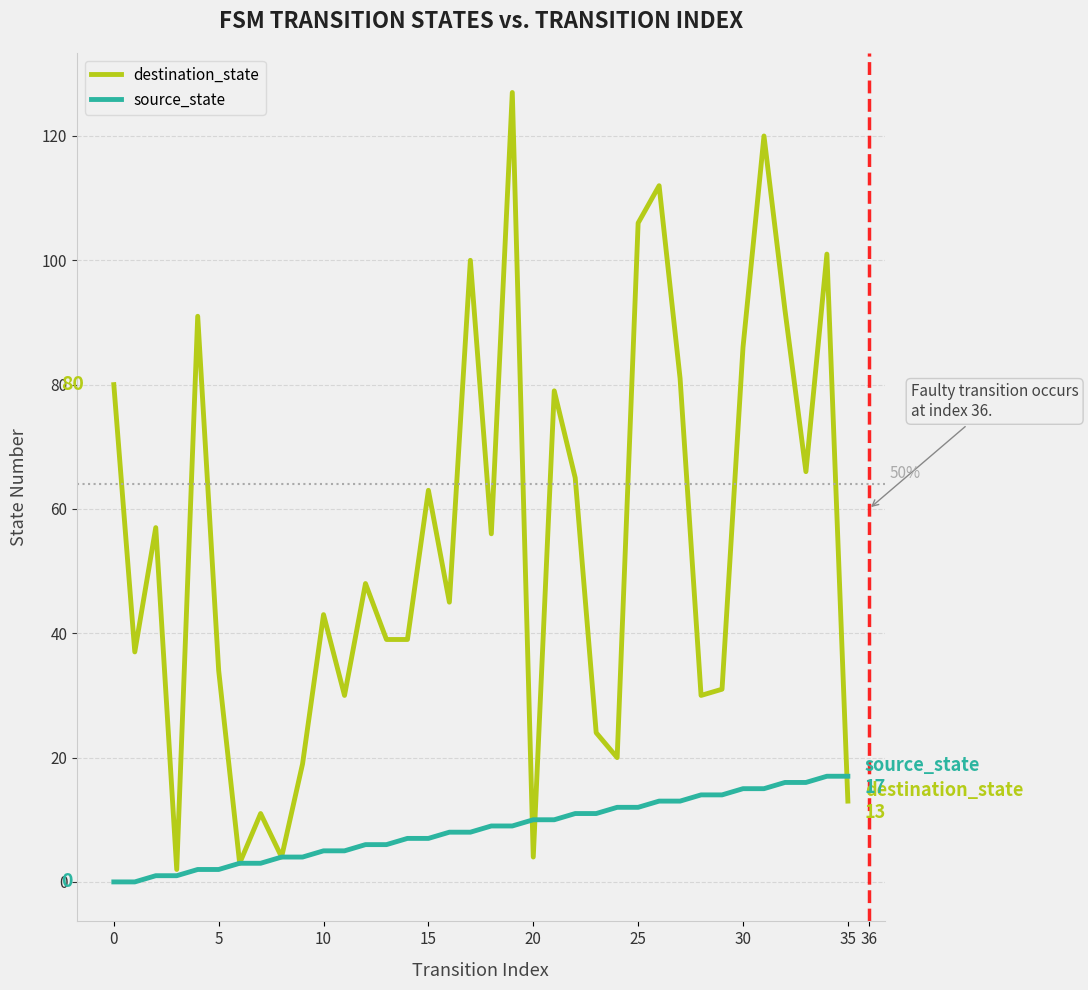

What is the highest value of the source_state series?

17